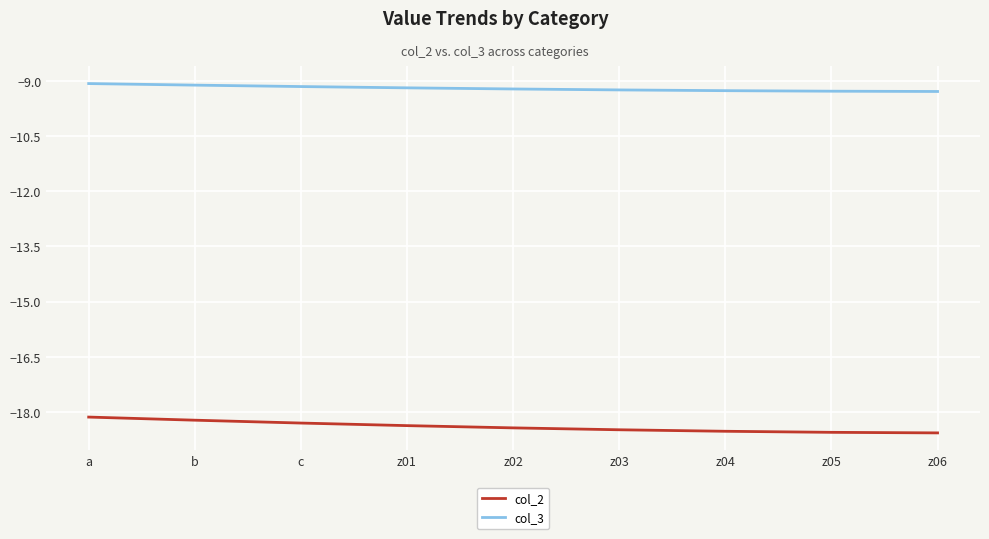

Which series has the widest spread of values?

col_2